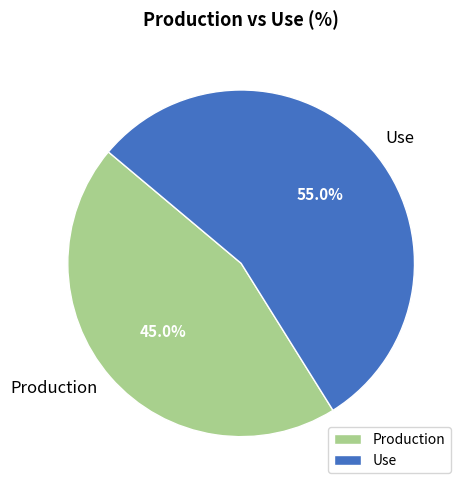

How many slices are in this pie chart?

2